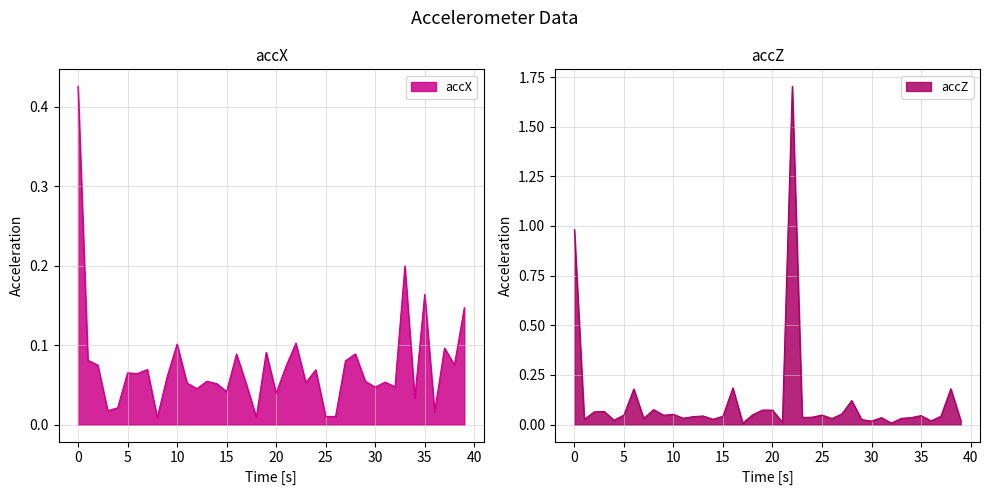

How many times do accZ and accX cross each other?

25